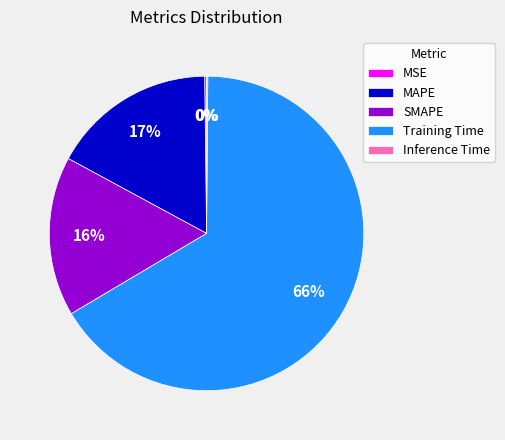

To the nearest percent, what is the average slice percentage?

20%